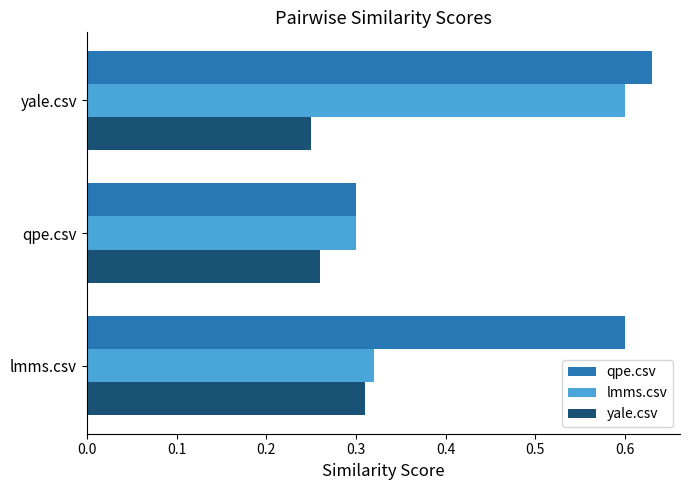

Which series changed the most between qpe.csv and yale.csv?

qpe.csv